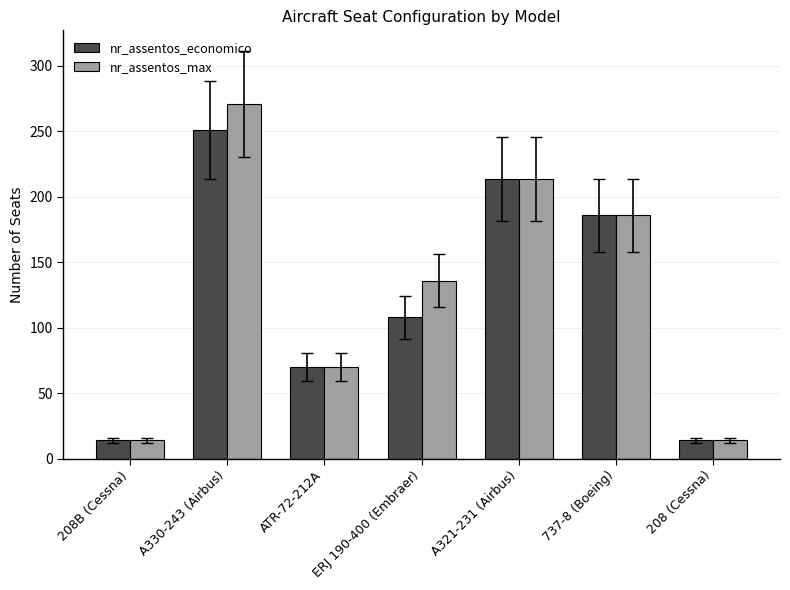

Rank the series at ERJ 190-400 (Embraer) from lowest to highest value.

nr_assentos_economico, nr_assentos_max